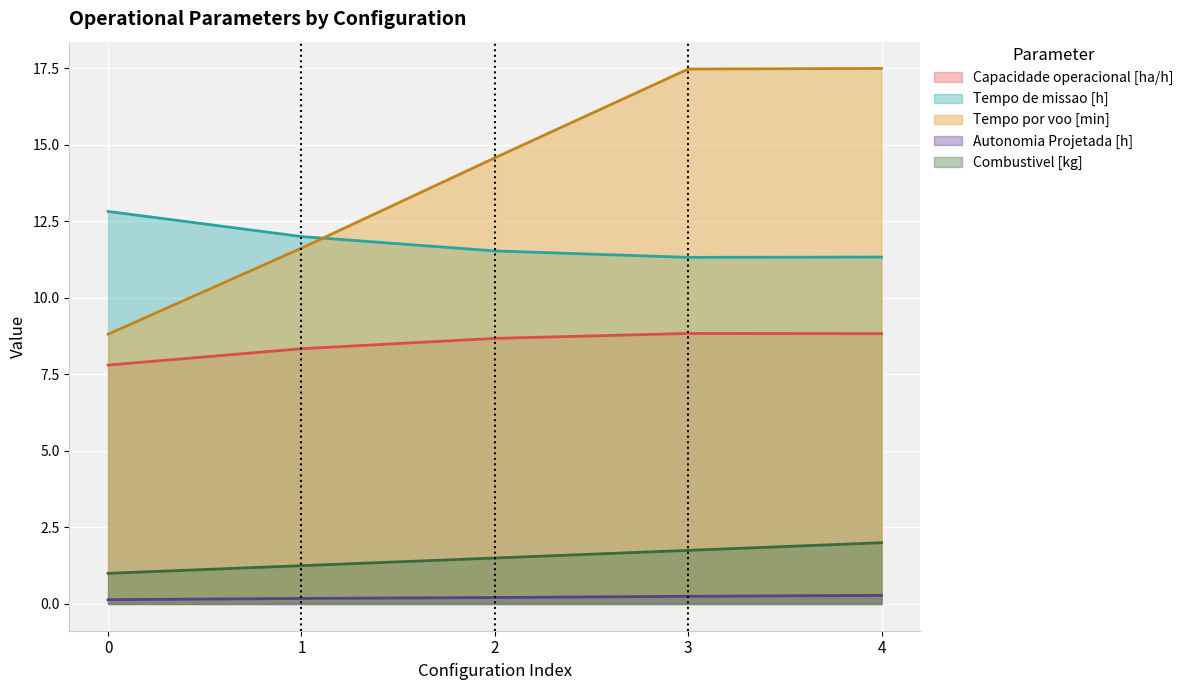

What is the difference between the maximum and minimum values in the Tempo de missao [h] series?

1.5